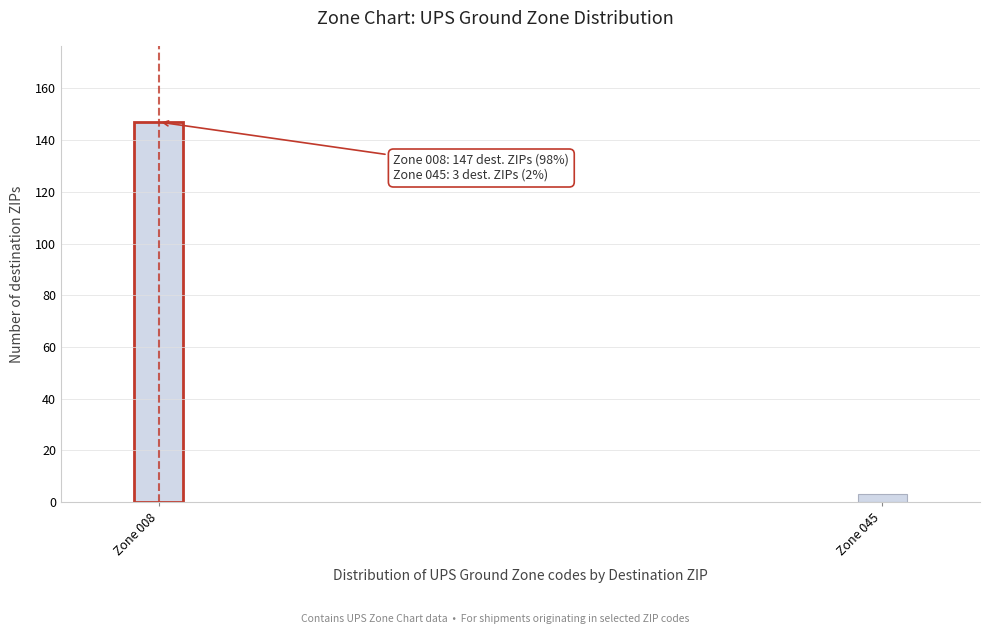

Reading right to left, what are all the values shown in this chart?

Zone 045=3	Zone 008=147